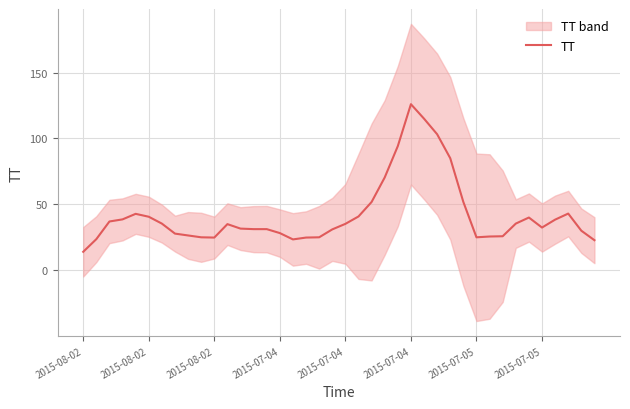

How many values exceed 35?

19